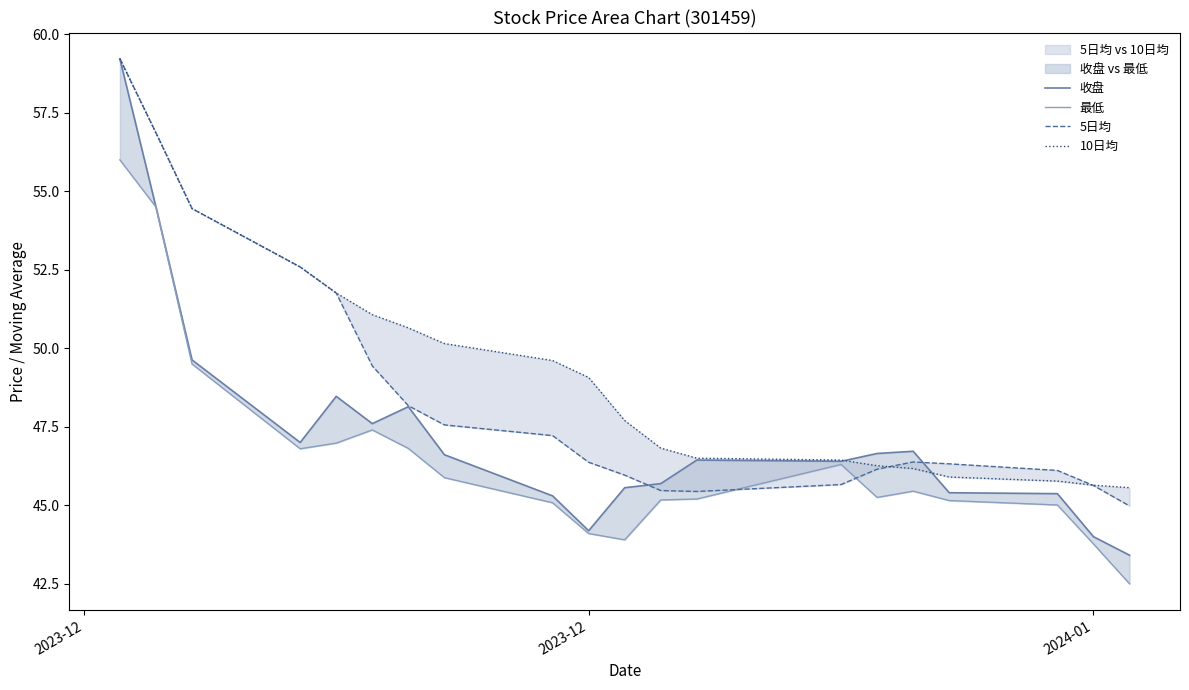

Is the value of 最低 at 19 greater than the value of 5日均 at 13?

No